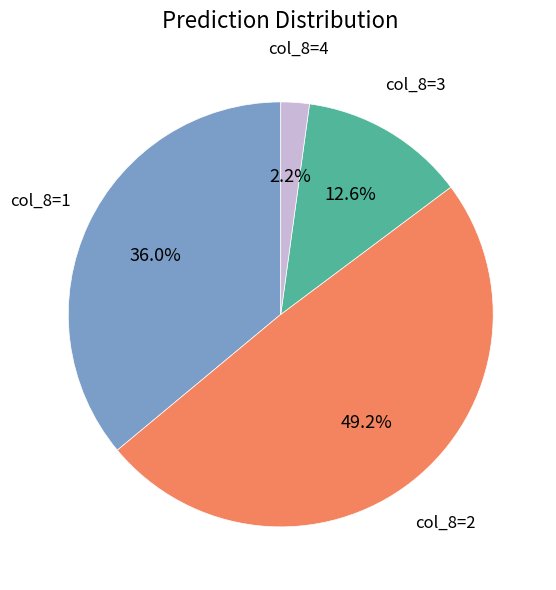

How many slices are in this pie chart?

4